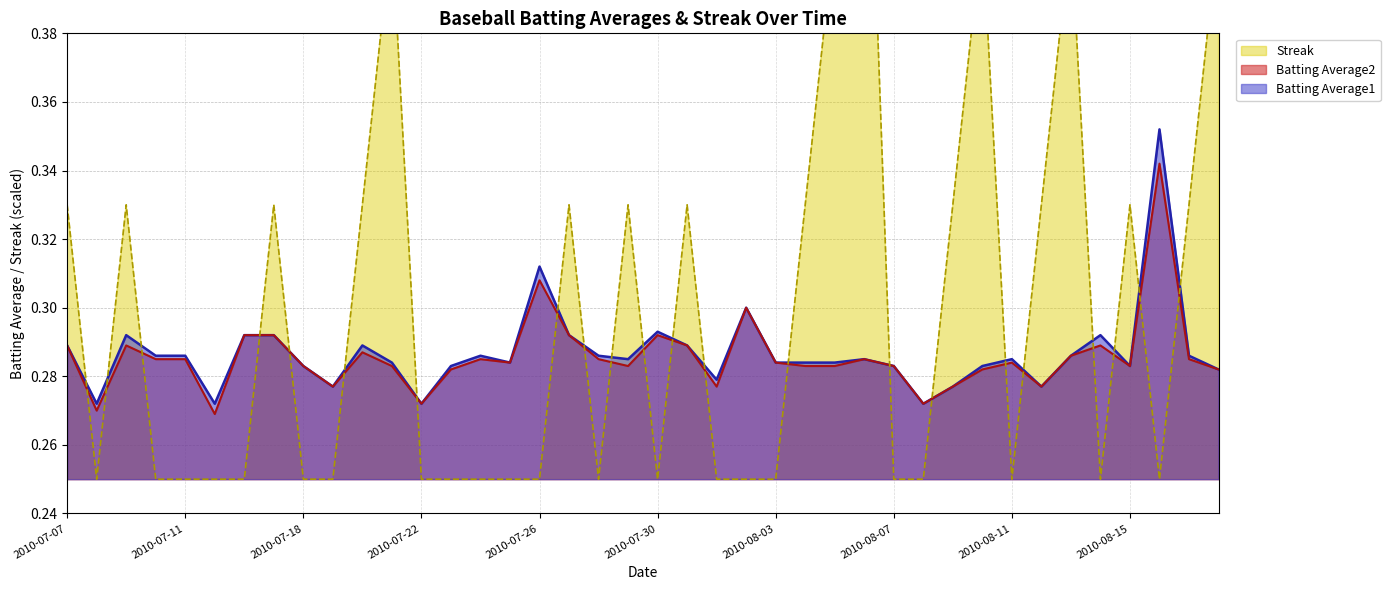

What are all the series names shown in the legend?

Batting Average1, Batting Average2, Streak